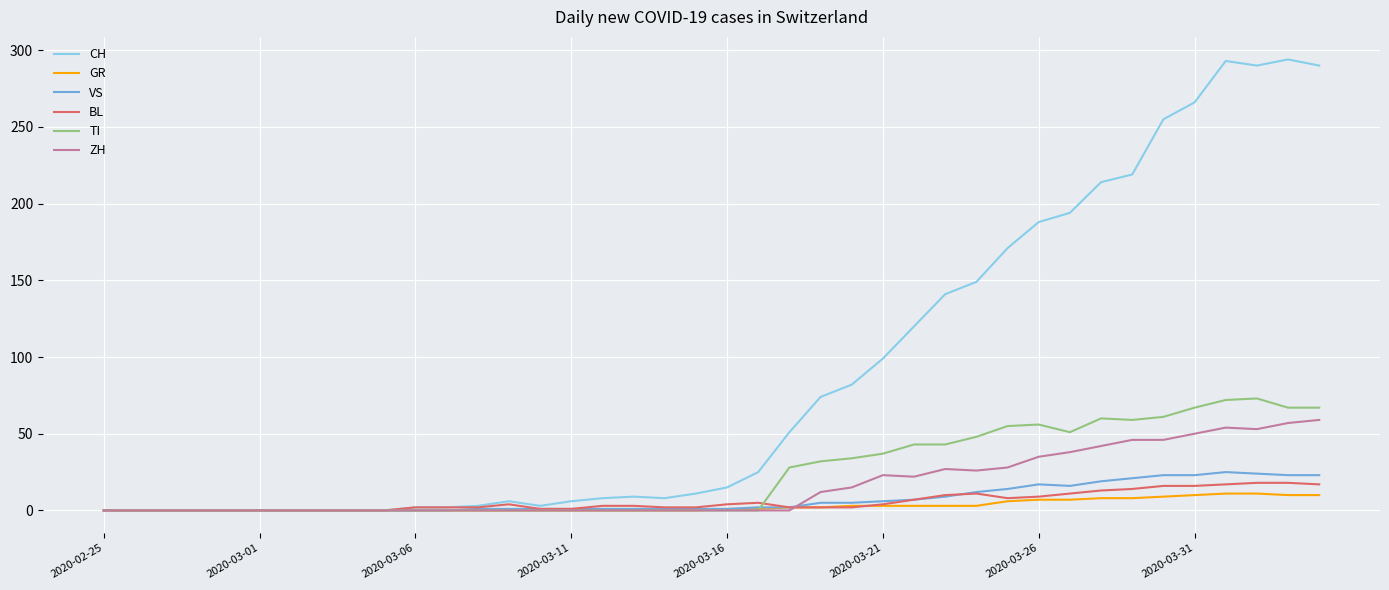

Which series has the largest total across all categories?

CH